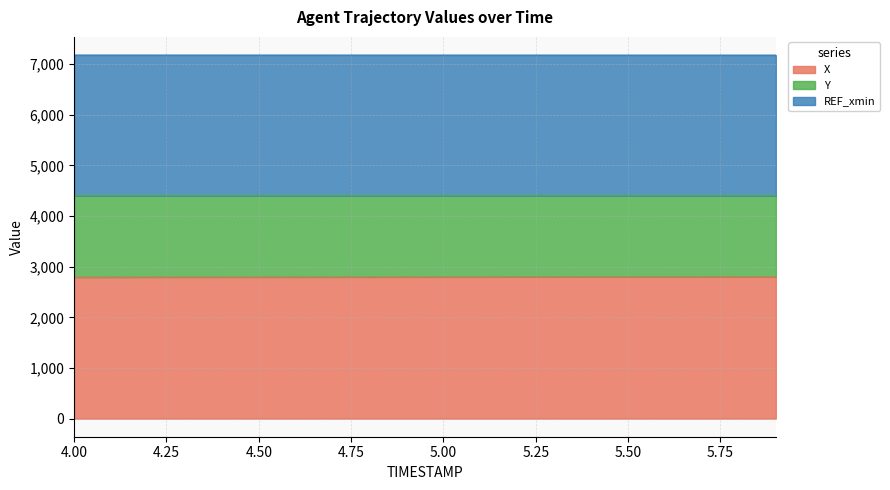

Which category has the lowest value in the X series?

4.0